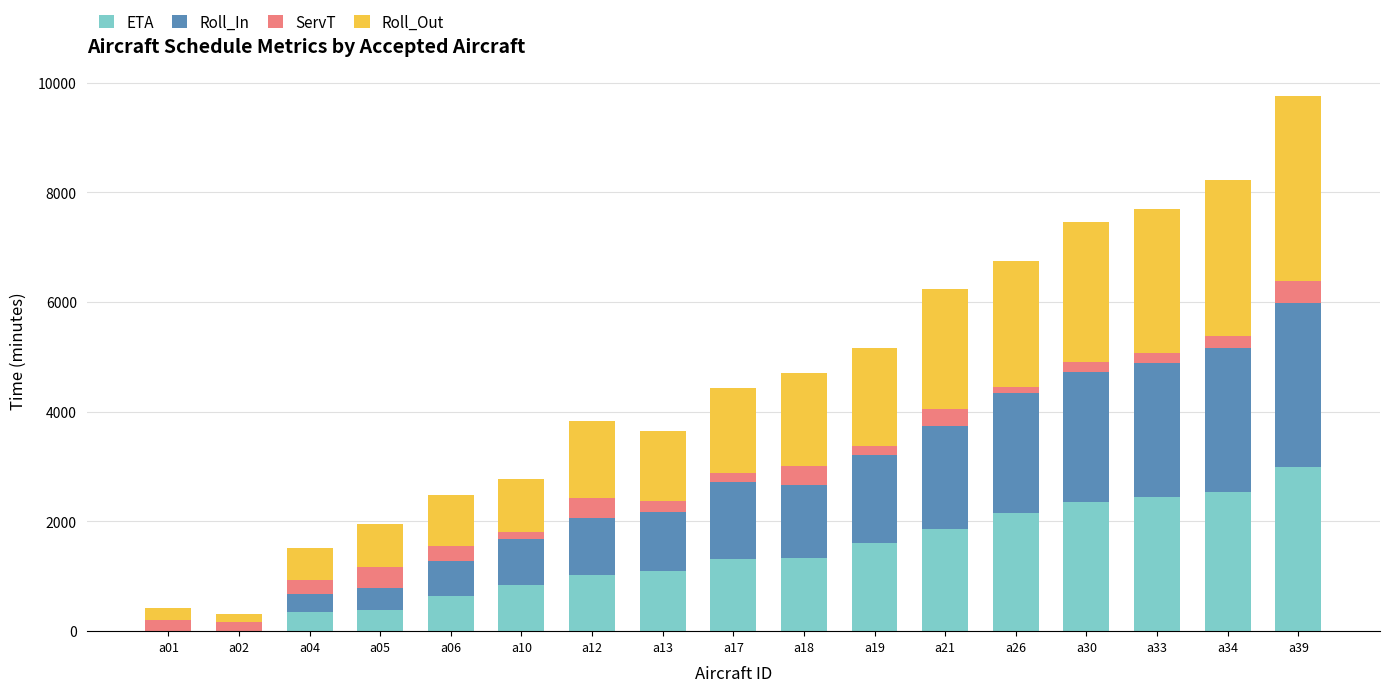

What is the highest value of the ETA series?

2993.7